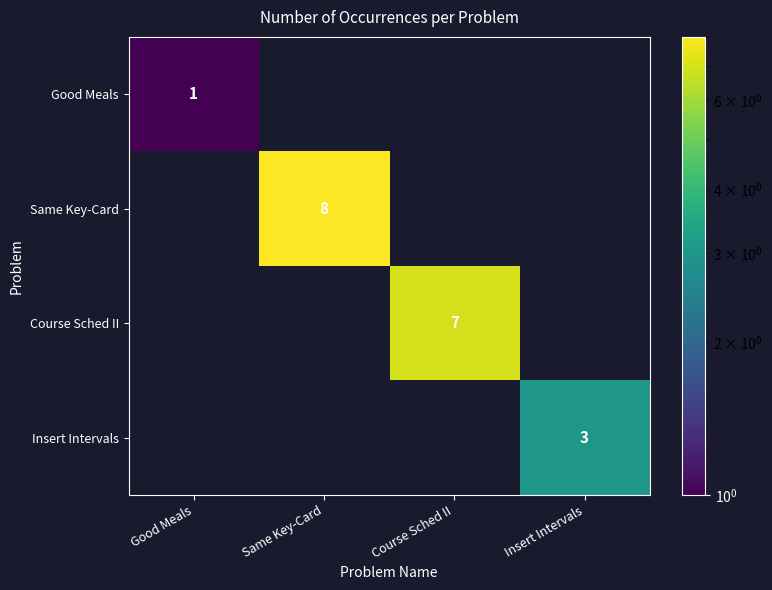

The value of Insert Intervals at Insert Intervals is 4. True or false?

False